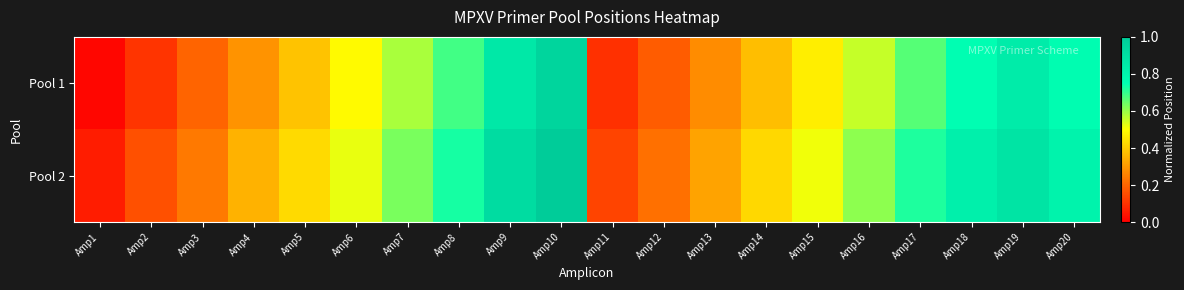

Which series changed the most between Amp5 and Amp8?

Pool 1